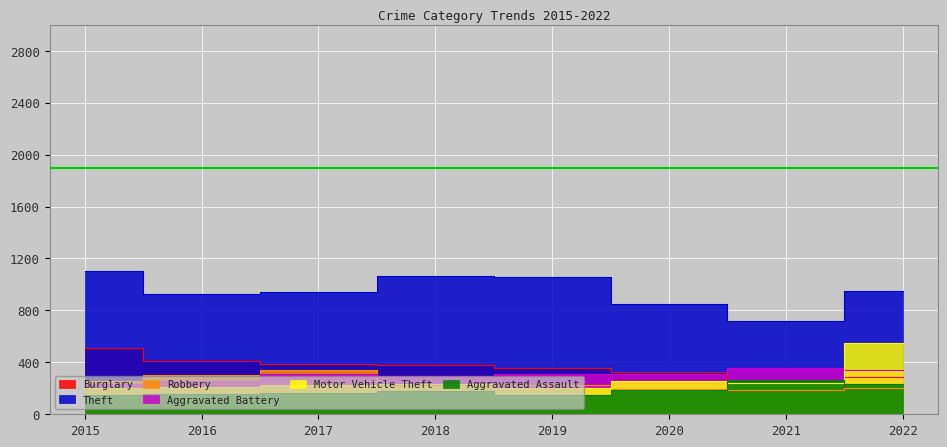

Where is the first local minimum for Theft?

2016